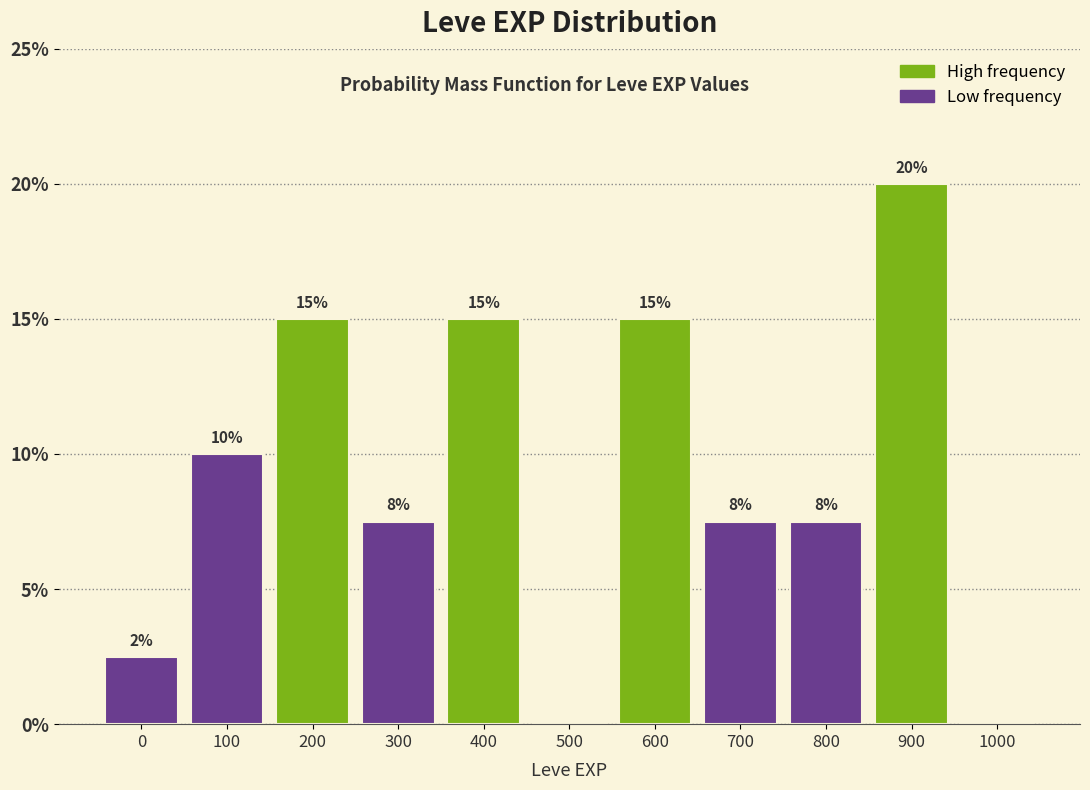

What is the sum of the values at 100 and 600?

25.0